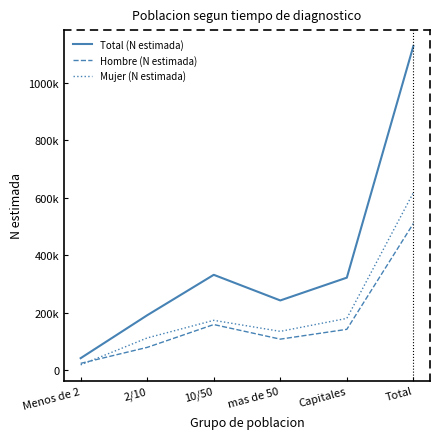

How many intersections are there between Hombre (N estimada) and Mujer (N estimada)?

1